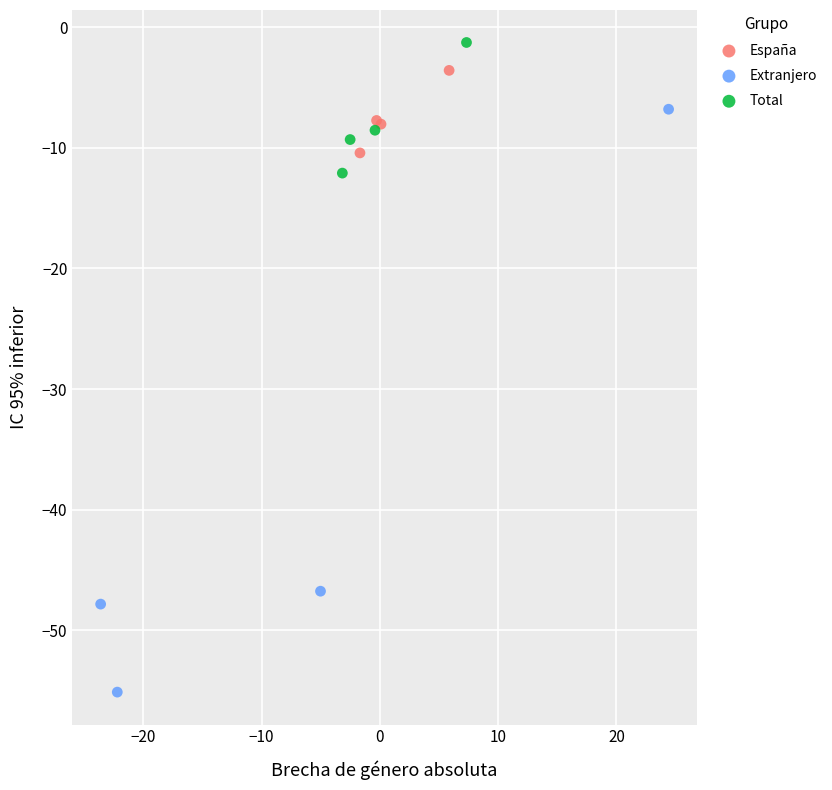

Which series contains the lowest Y value?

Extranjero